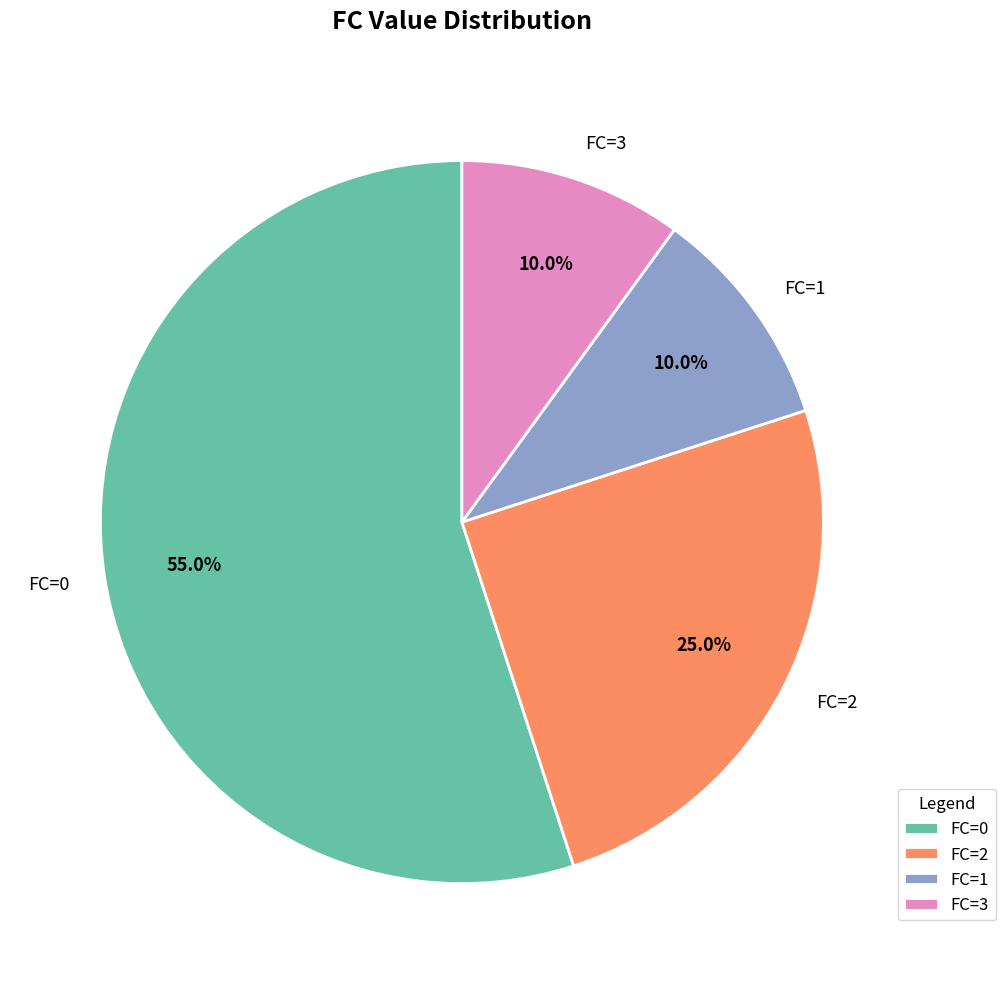

What percentage is the FC=2 slice, to the nearest percent?

25%